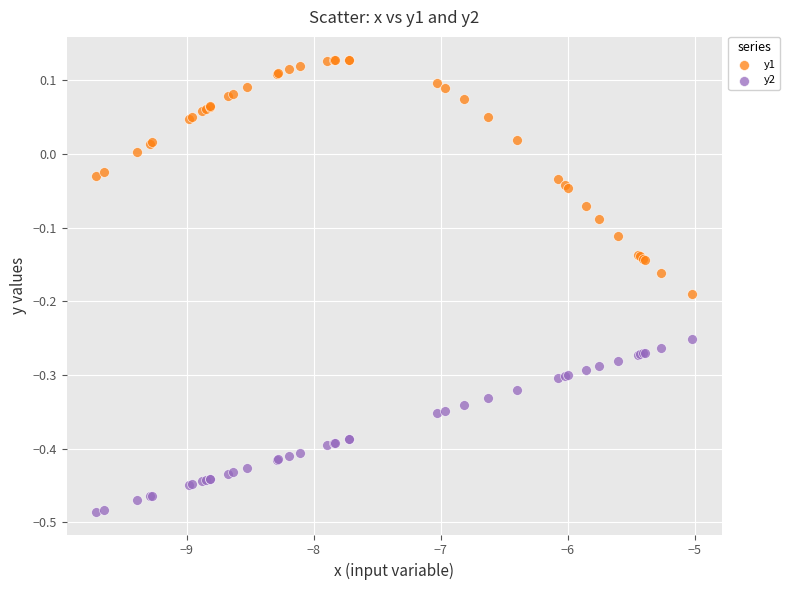

Which series reaches the maximum Y coordinate?

y1